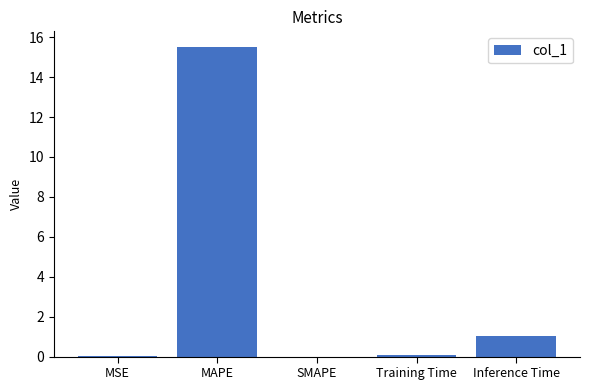

What is the greatest value displayed?

15.5